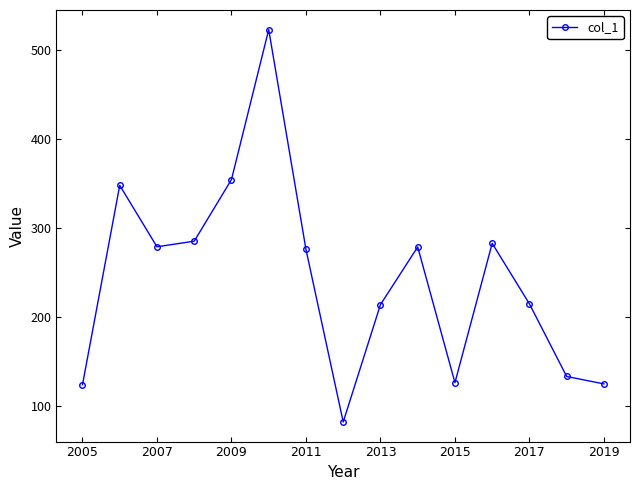

What is the average value?

243.0